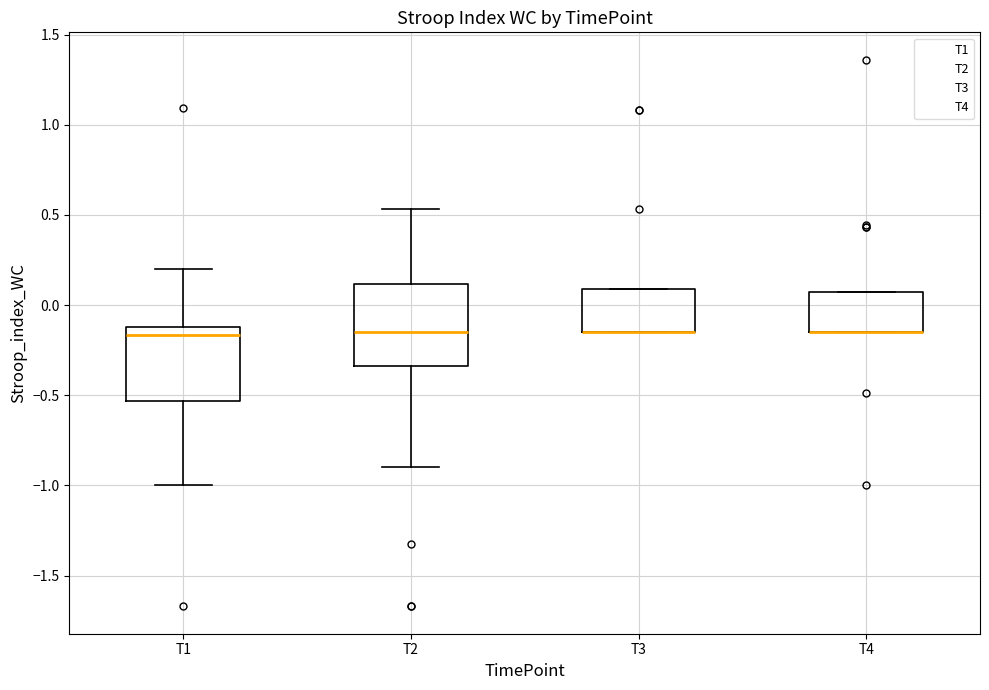

Reading left to right, read every box against the y-axis: the position of its median line, the range the box covers, and the ends of its whiskers. The values are not printed on the chart, so give them approximately, as read against the axis.

T1: median -0.15, box -0.55 to -0.10, whiskers -1.00 to 0.20
T2: median -0.15, box -0.35 to 0.10, whiskers -0.90 to 0.55
T3: median -0.15 (drawn on the box's lower edge), box -0.15 to 0.10, whiskers -0.15 to 0.10
T4: median -0.15 (drawn on the box's lower edge), box -0.15 to 0.05, whiskers -0.15 to 0.05